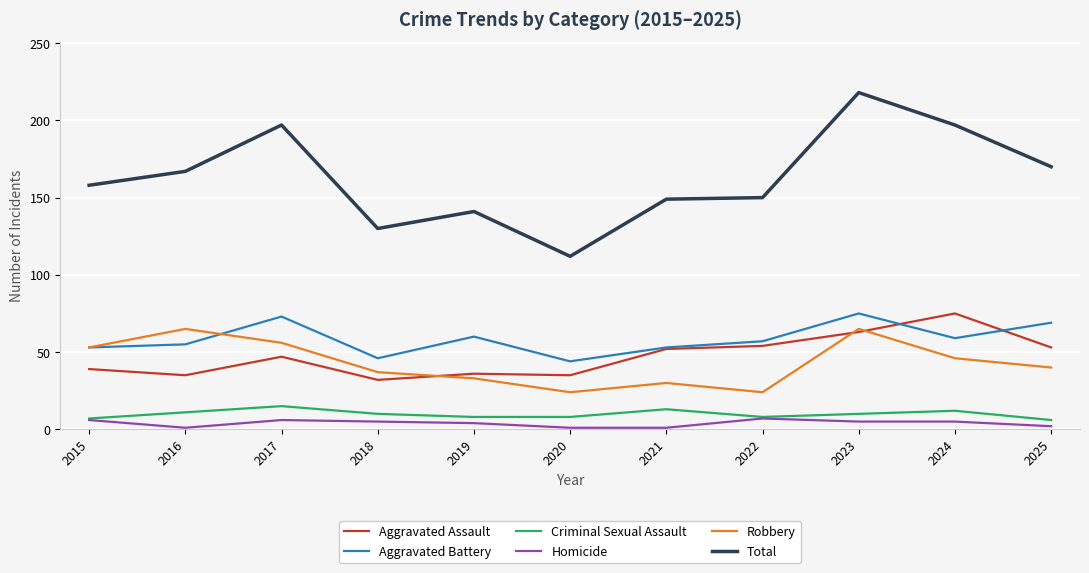

Which series has the largest total across all categories?

Total